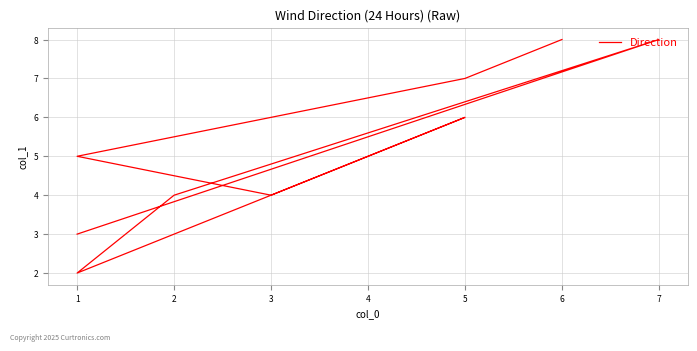

How many interior local peaks (higher than both neighbors) does the data have?

2